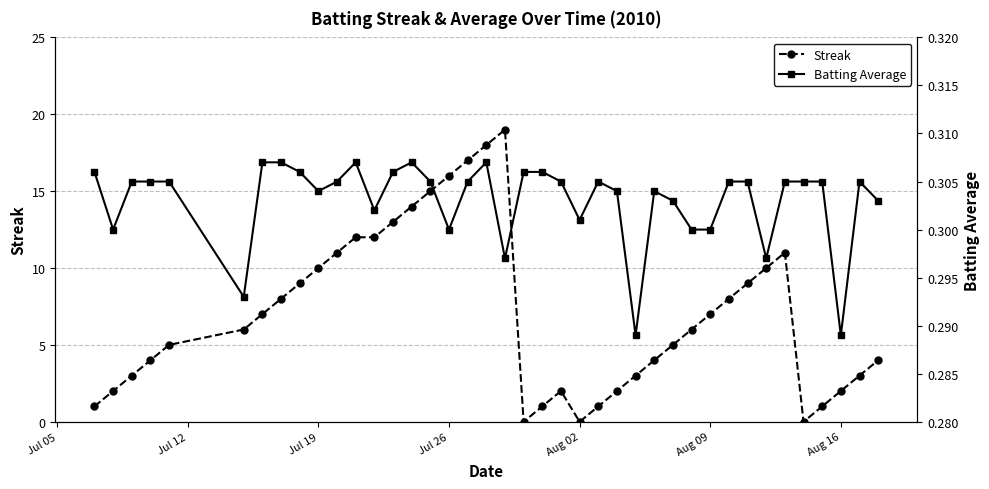

Reading left to right, extract all data points from this chart.

Streak: 1.0	2.0	3.0	4.0	5.0	6.0	7.0	8.0	9.0	10.0	11.0	12.0	12.0	13.0	14.0	15.0	16.0	17.0	18.0	19.0	0.0	1.0	2.0	0.0	1.0	2.0	3.0	4.0	5.0	6.0	7.0	8.0	9.0	10.0	11.0	0.0	1.0	2.0	3.0	4.0
Batting Average: 0.3	0.3	0.3	0.3	0.3	0.3	0.3	0.3	0.3	0.3	0.3	0.3	0.3	0.3	0.3	0.3	0.3	0.3	0.3	0.3	0.3	0.3	0.3	0.3	0.3	0.3	0.3	0.3	0.3	0.3	0.3	0.3	0.3	0.3	0.3	0.3	0.3	0.3	0.3	0.3